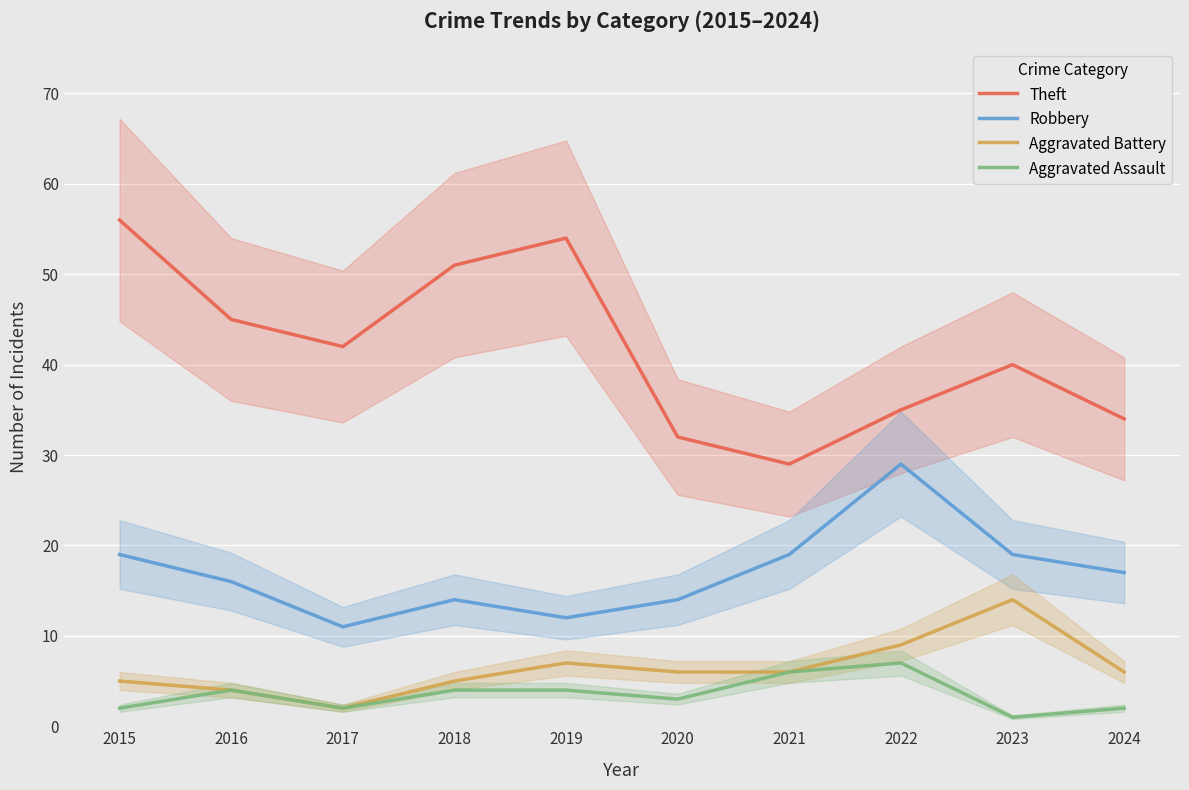

True or false: Robbery and Theft cross at least once.

False